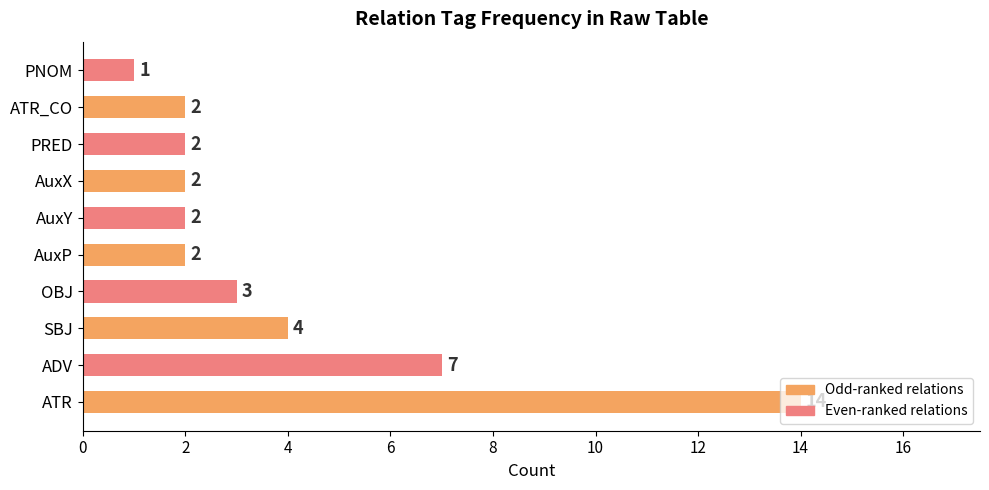

What is the difference between the maximum and minimum values?

13